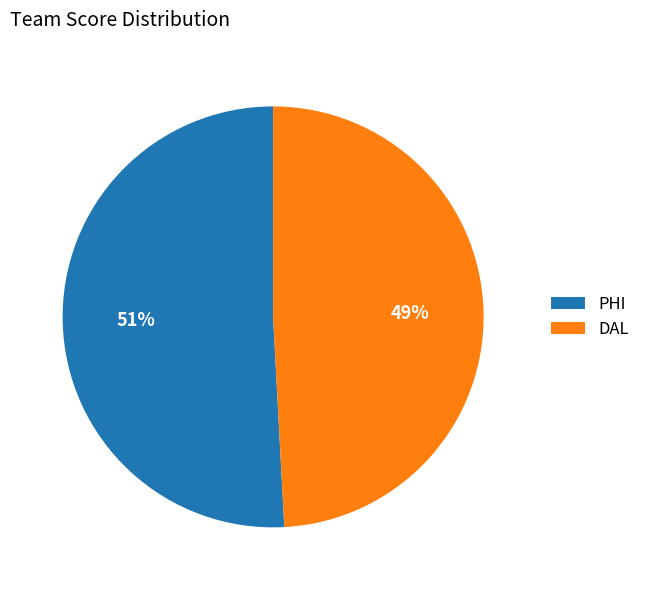

Combined, do DAL and PHI account for over 50%?

Yes